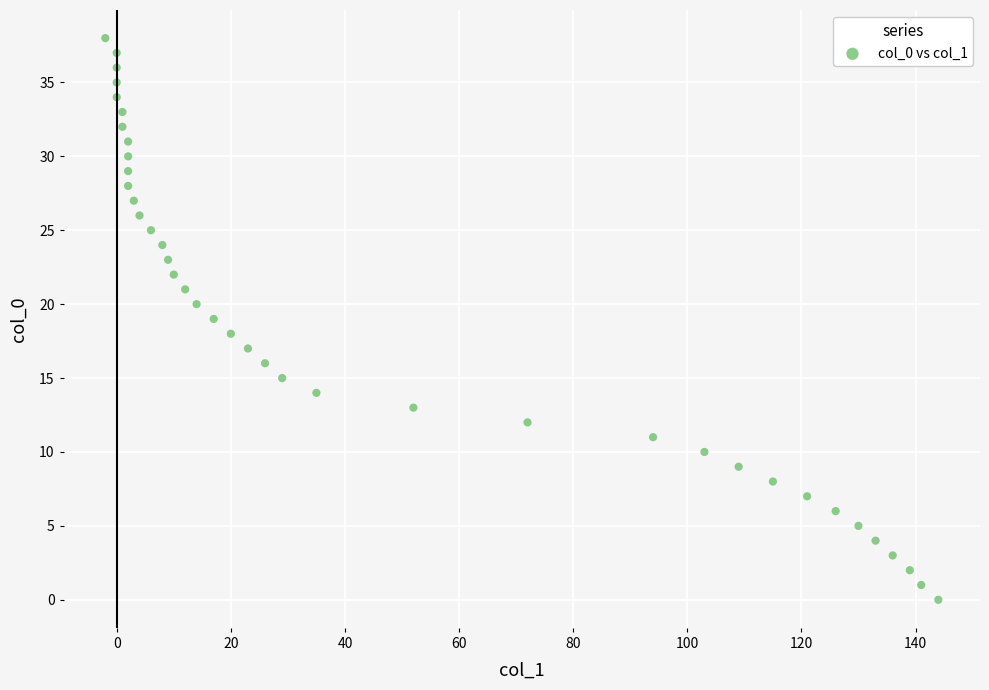

What is the range of Y values (max minus min)?

38